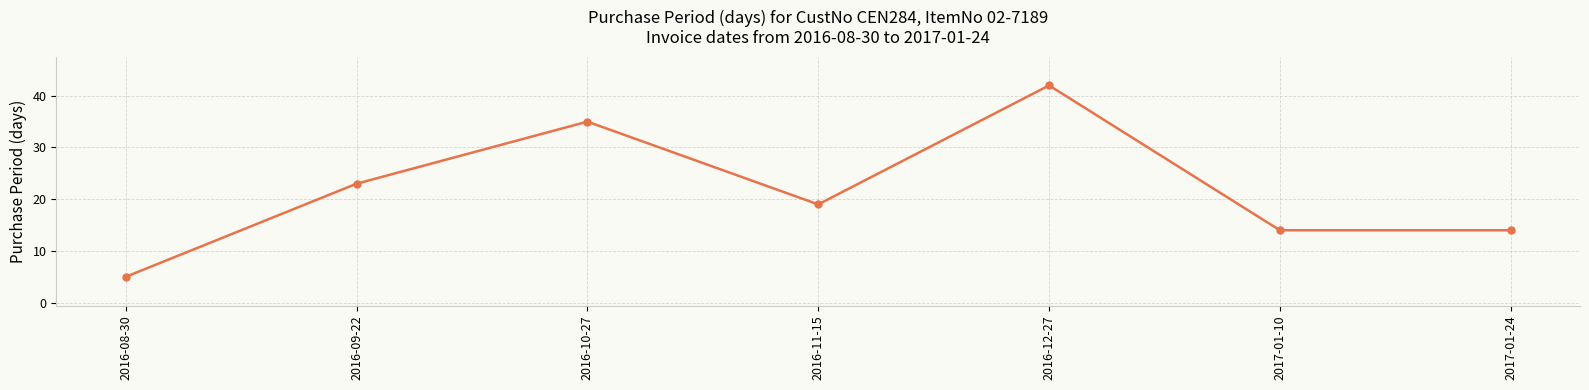

Which has a higher value, 2016-10-27 or 2017-01-10?

2016-10-27